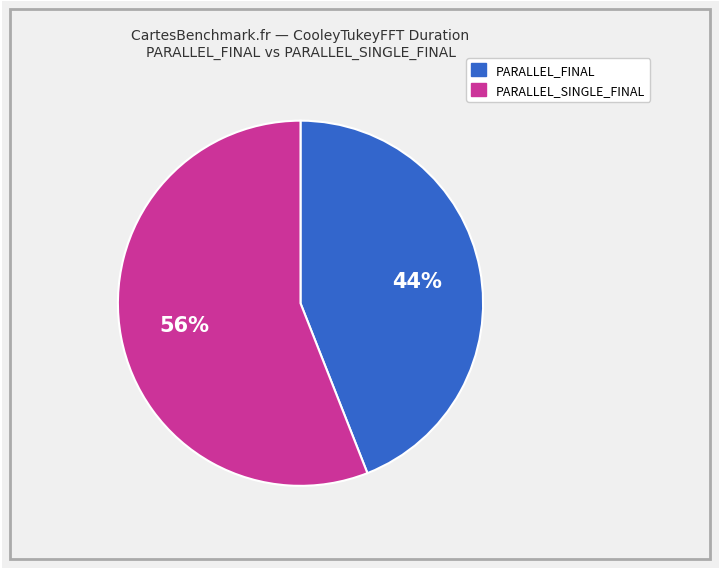

Is there any slice that represents more than half of the pie?

Yes